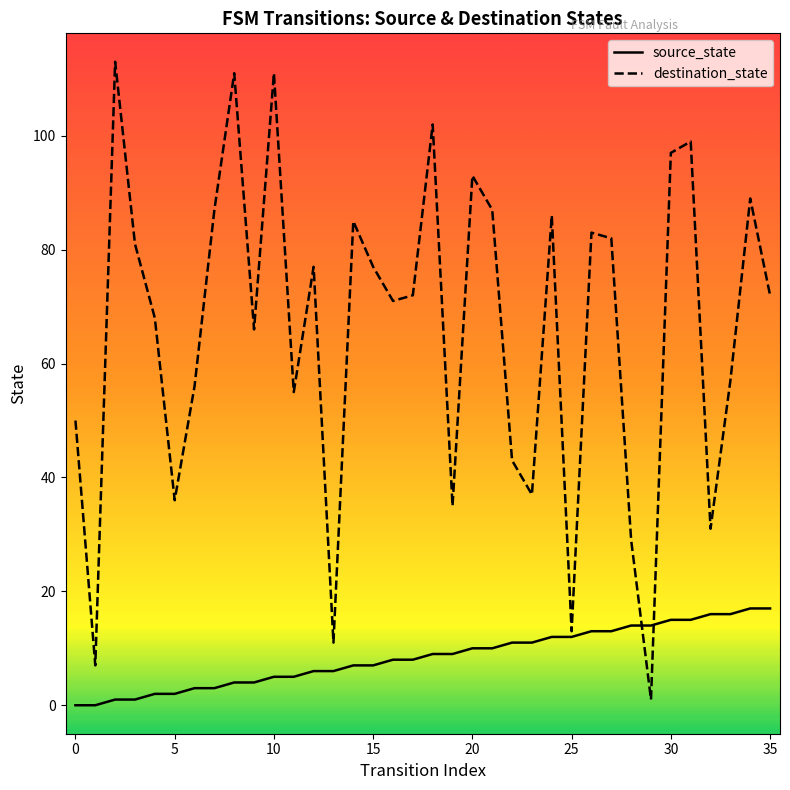

In destination_state, how many points are higher than both neighbors (excluding endpoints)?

11